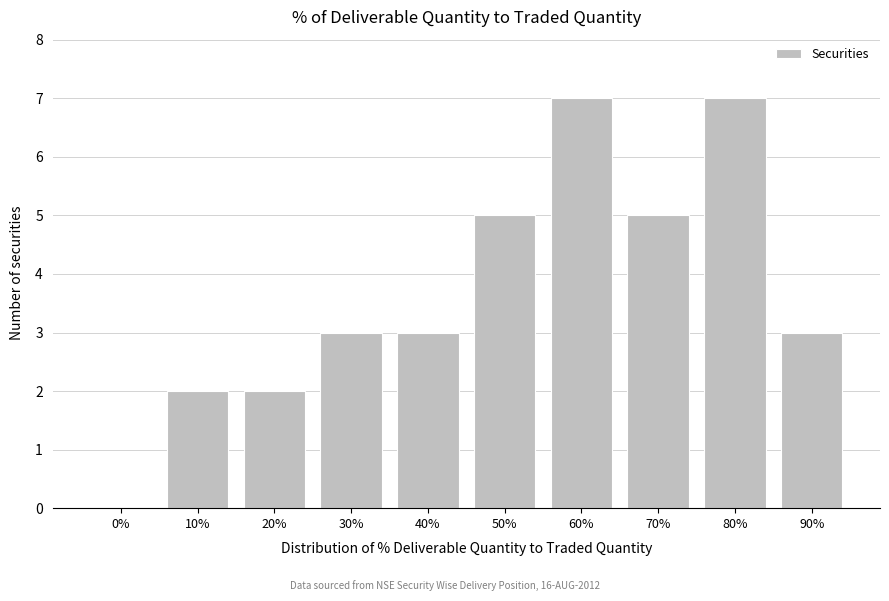

Reading left to right, transcribe all the data shown in this chart.

0%=0	10%=2	20%=2	30%=3	40%=3	50%=5	60%=7	70%=5	80%=7	90%=3